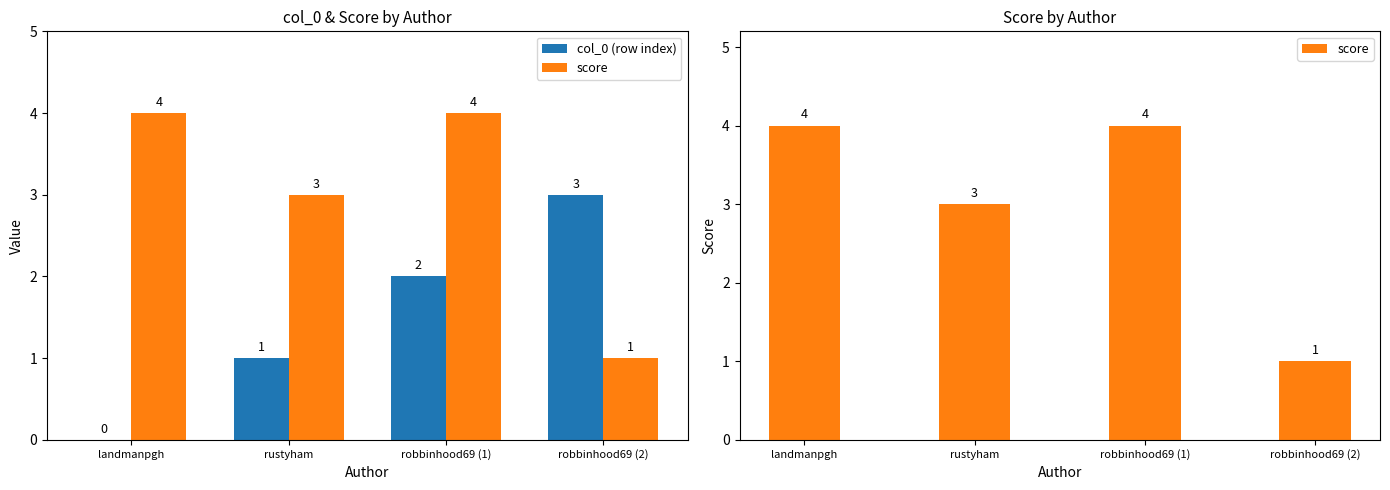

List the labels in order of score value, smallest first.

robbinhood69 (2), rustyham, landmanpgh, robbinhood69 (1)